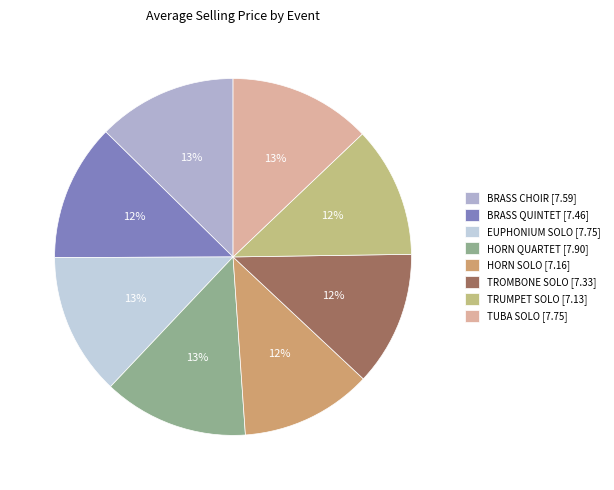

Which category has the smallest portion of the pie?

TRUMPET SOLO